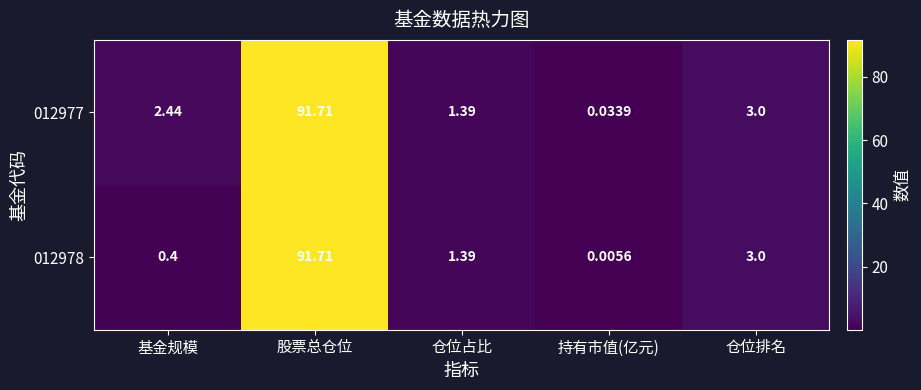

At which label does 012977 reach its peak?

股票总仓位